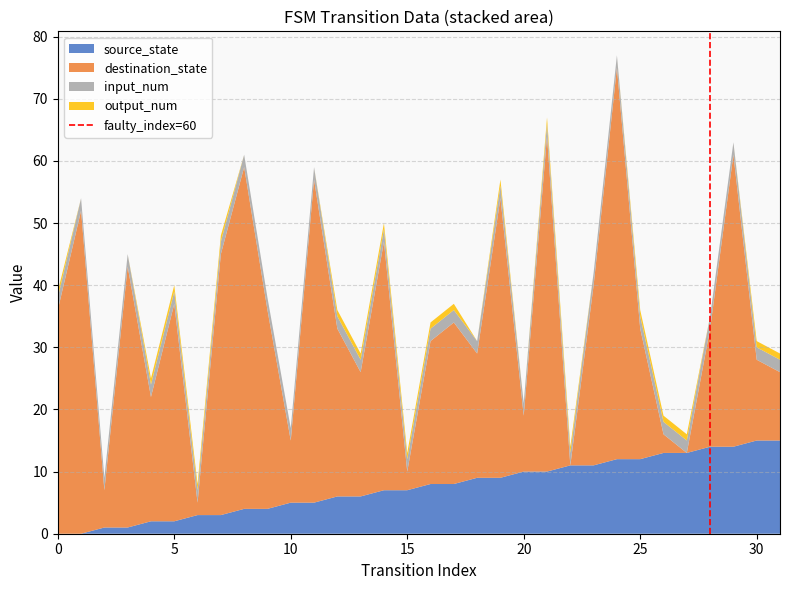

The source_state series shows 15 at 30. True or false?

True